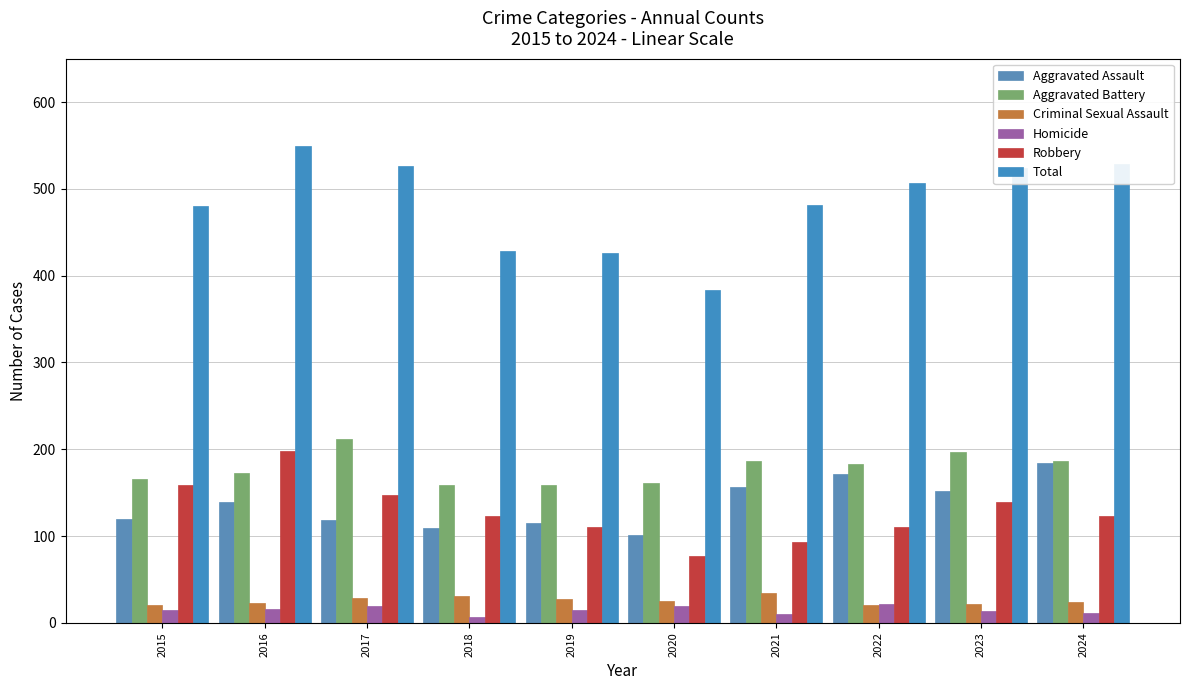

At how many categories does at least one series exceed 376?

10